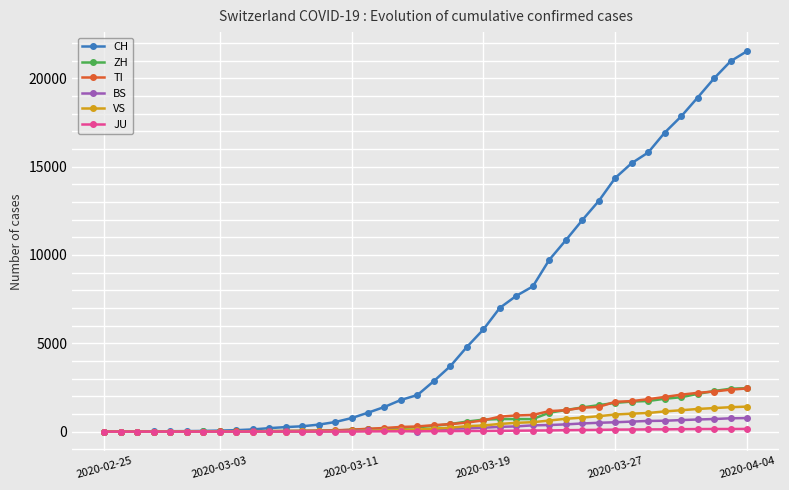

Which series has the largest range (max minus min)?

CH